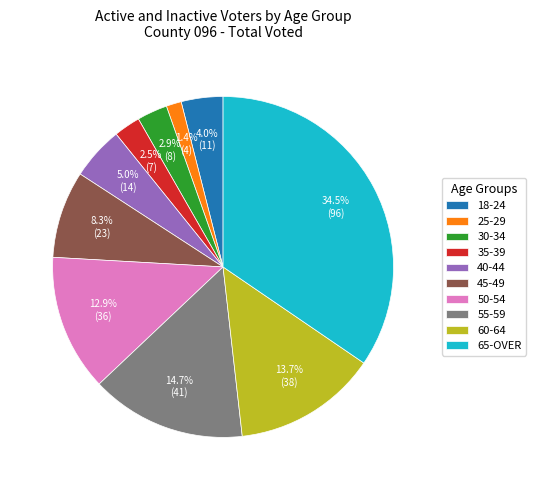

Count the number of slices in the pie.

10